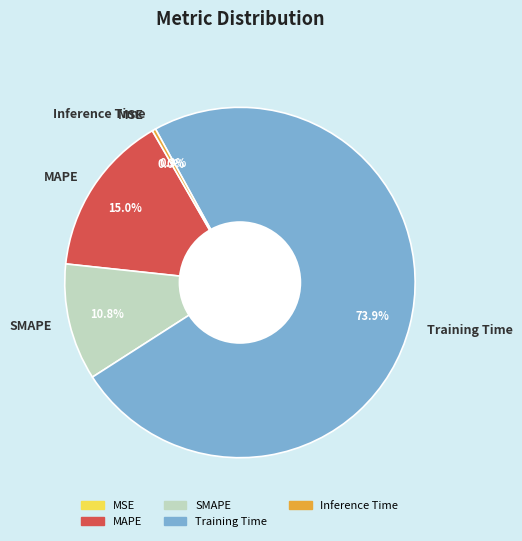

Count the number of slices in the pie.

5